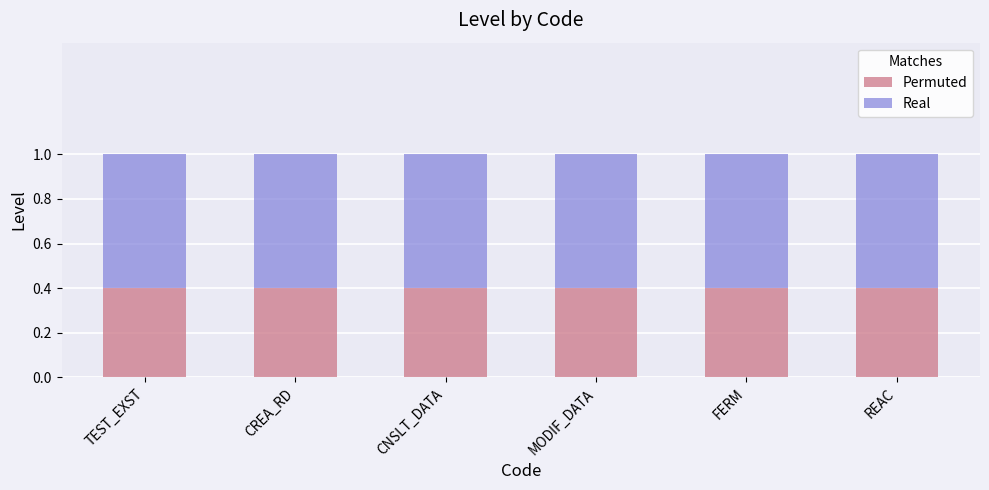

How many series are shown in this chart?

2